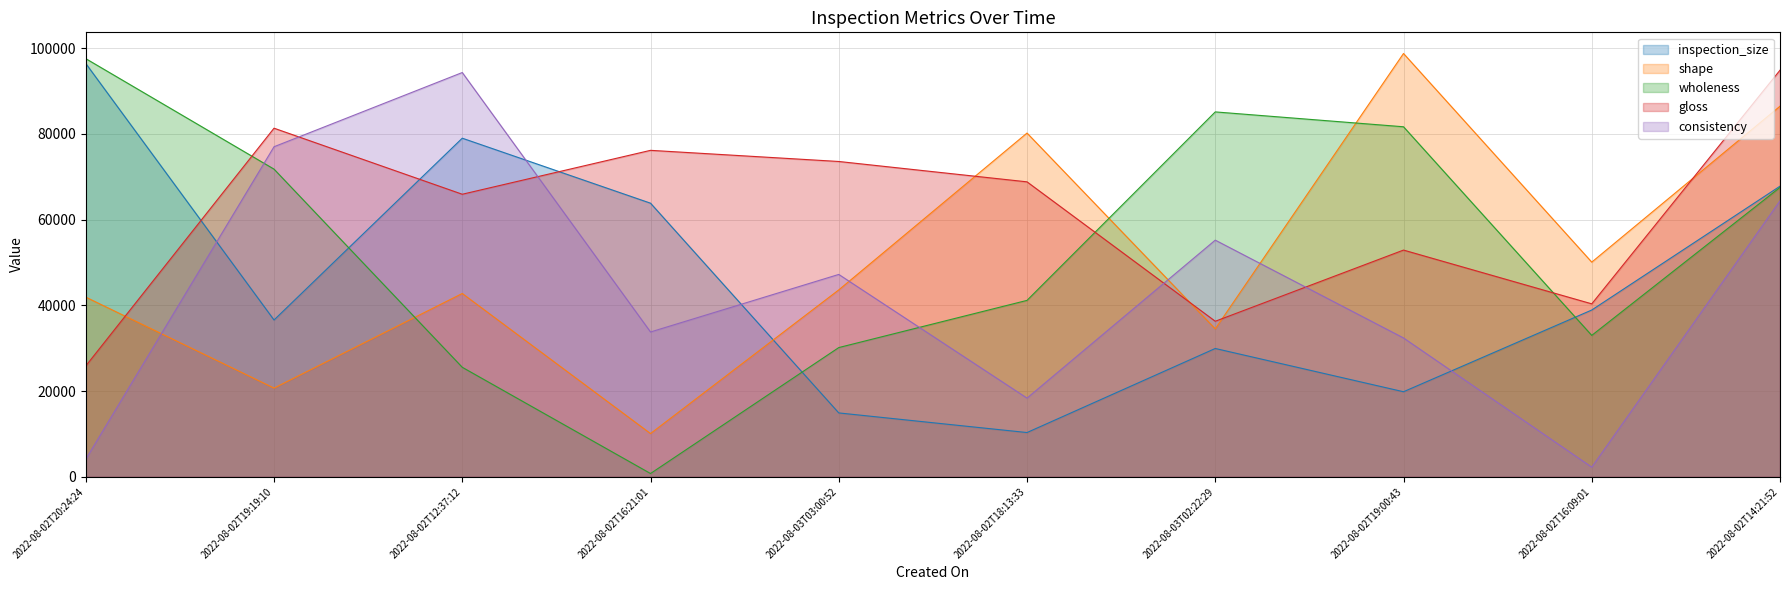

What is the difference between the shape values at 2022-08-02T16:21:01 and 2022-08-02T16:09:01?

39990